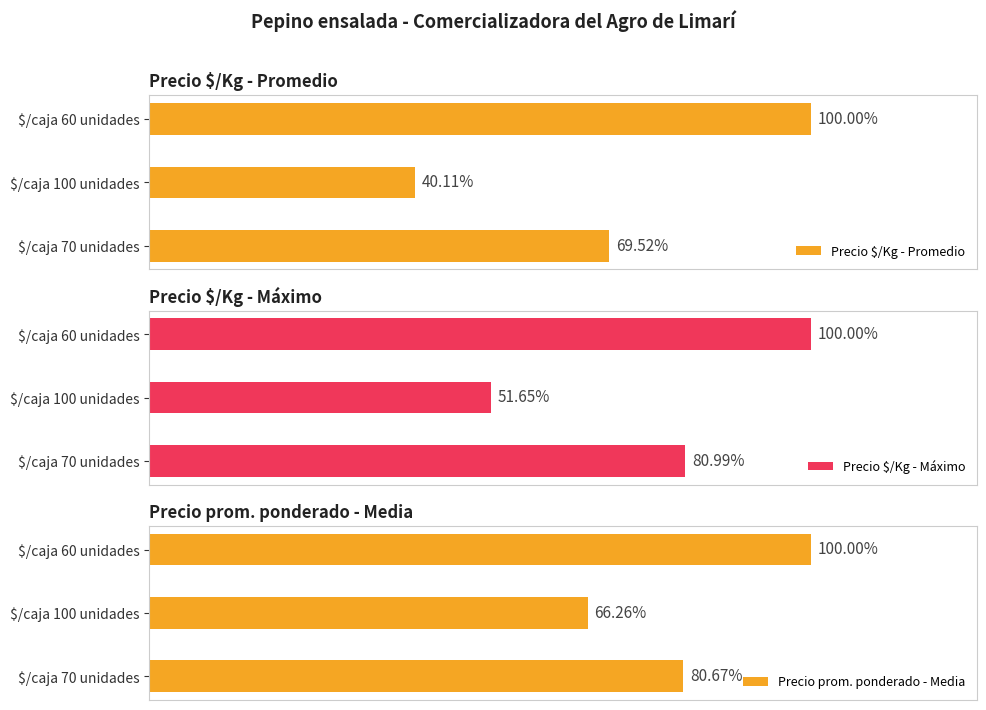

How many values in the Precio $/Kg - Promedio series exceed 130?

1